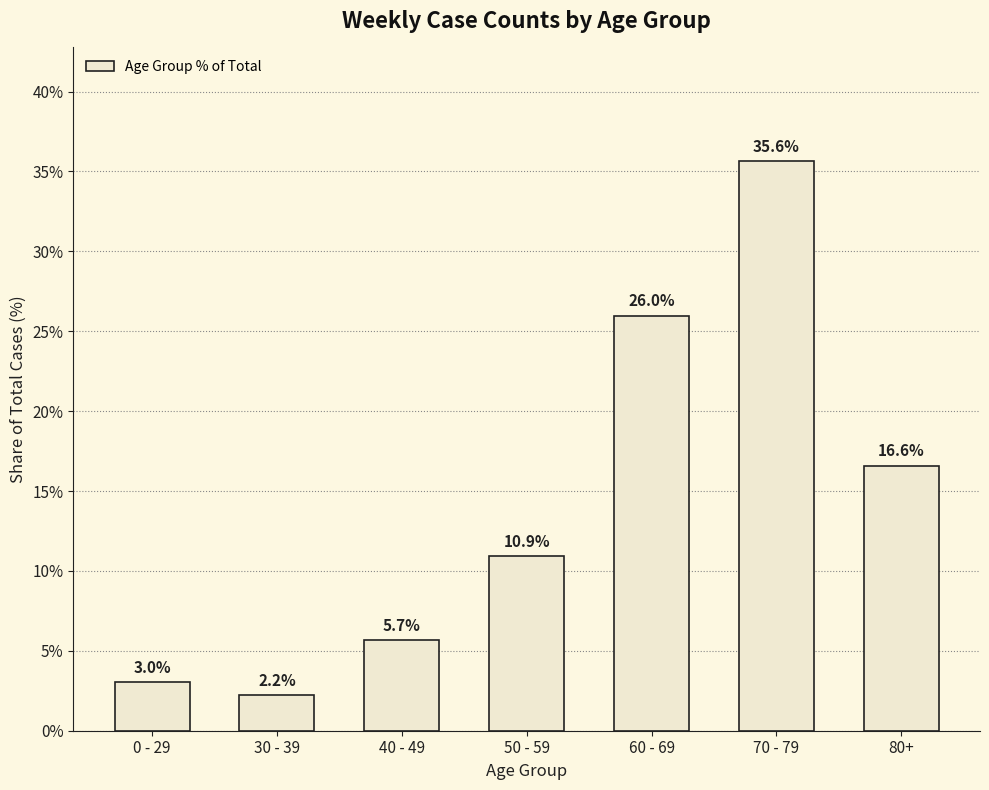

What value does the data have at 60 - 69?

26.0